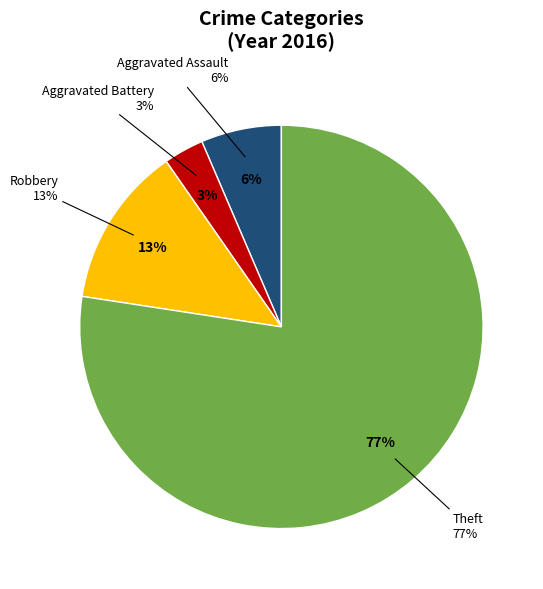

To the nearest percent, what percentage of the pie is Robbery?

13%